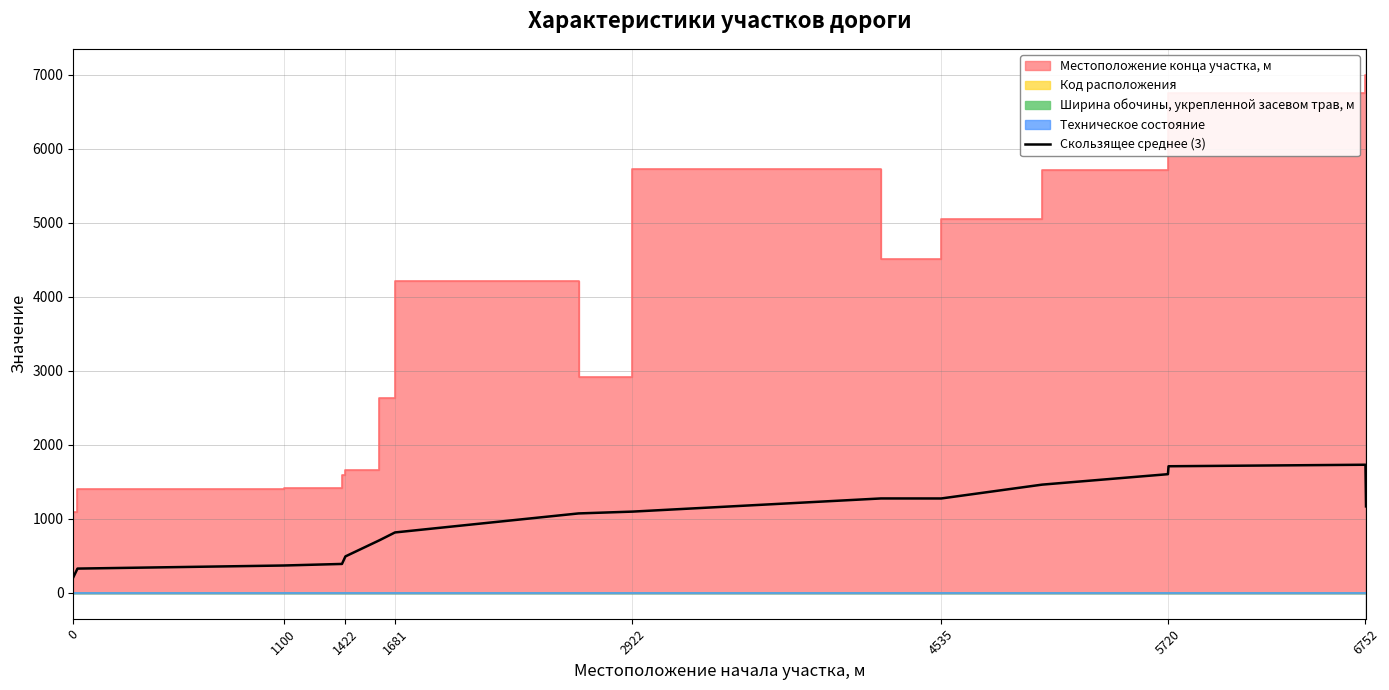

What is the maximum value for Скользящее среднее (3)?

1730.7